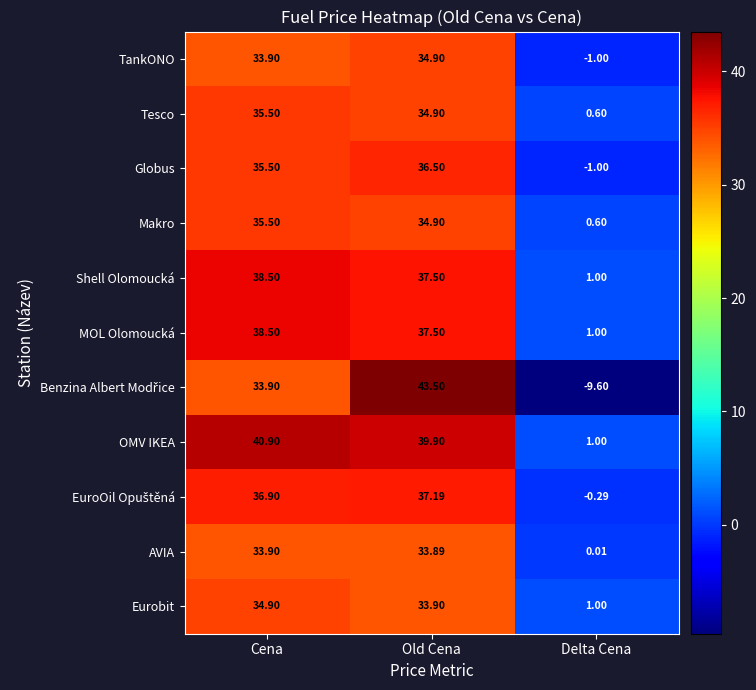

Which label corresponds to the largest value in the chart?

Old Cena